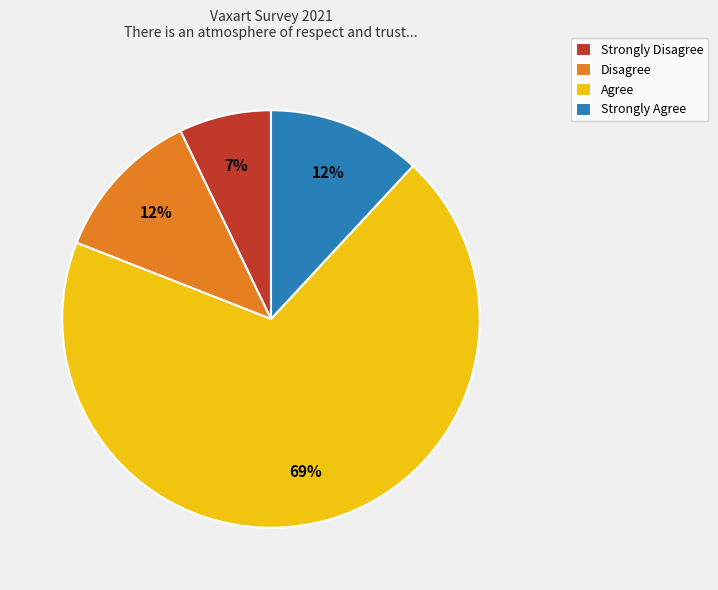

Count the number of slices in the pie.

4